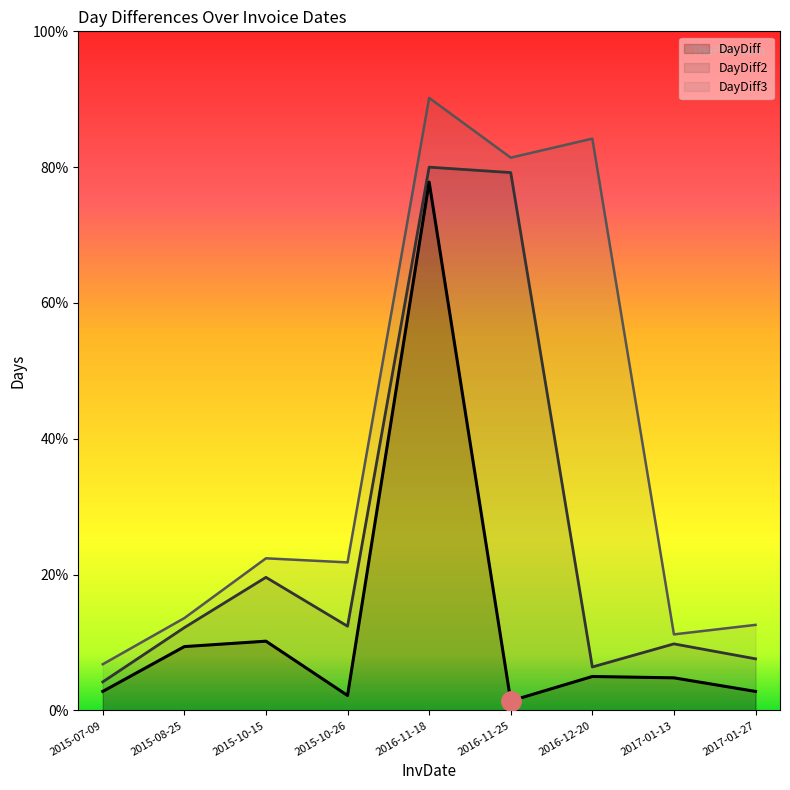

What is the spread (max minus min) of values at 2015-10-26?

98